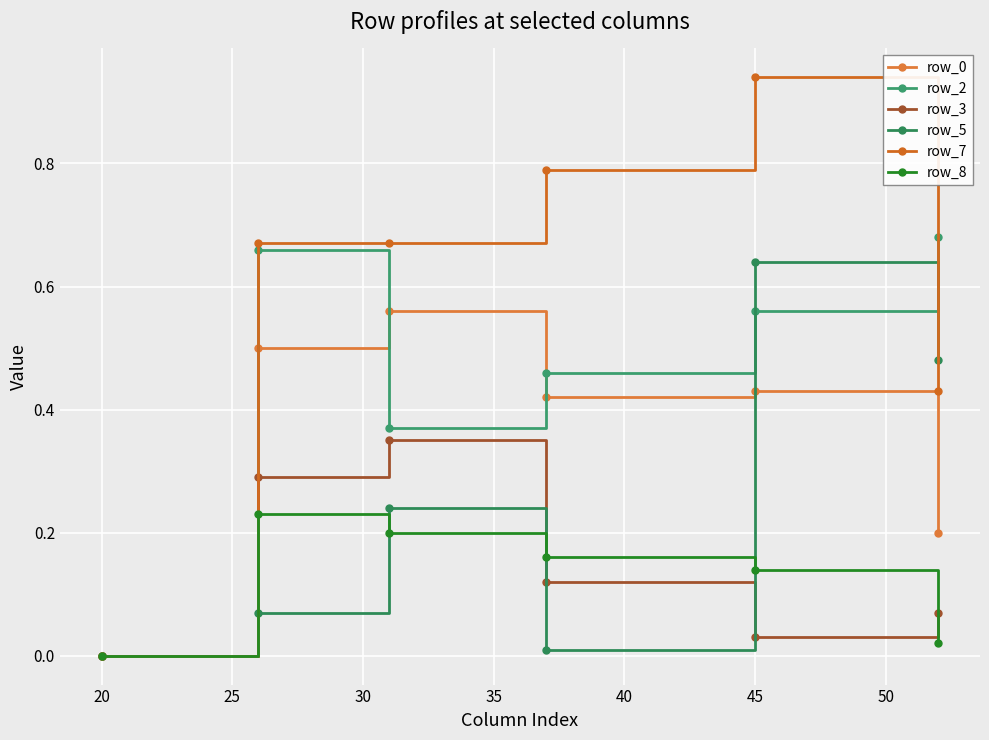

What is the average value of the row_0 series?

0.4